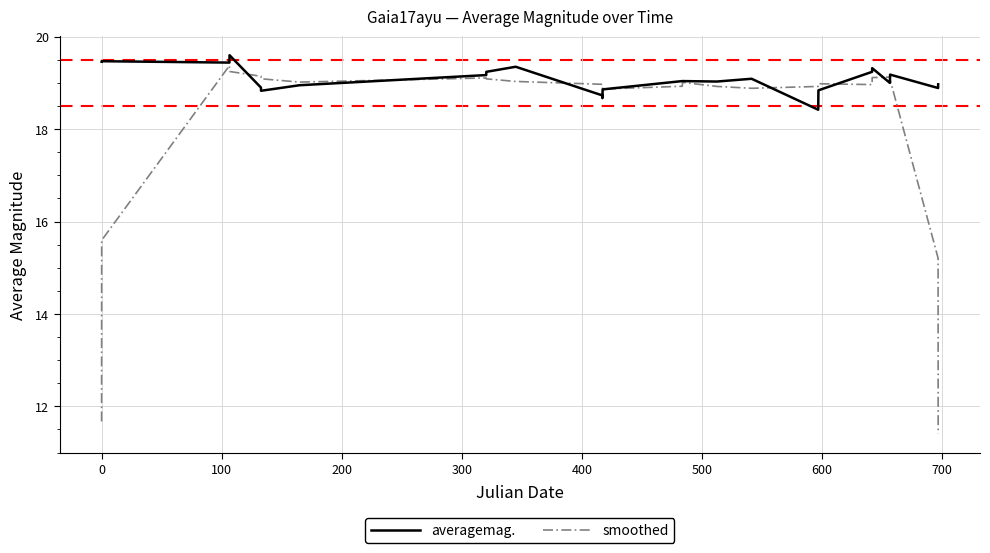

Which series has the largest total across all categories?

averagemag.